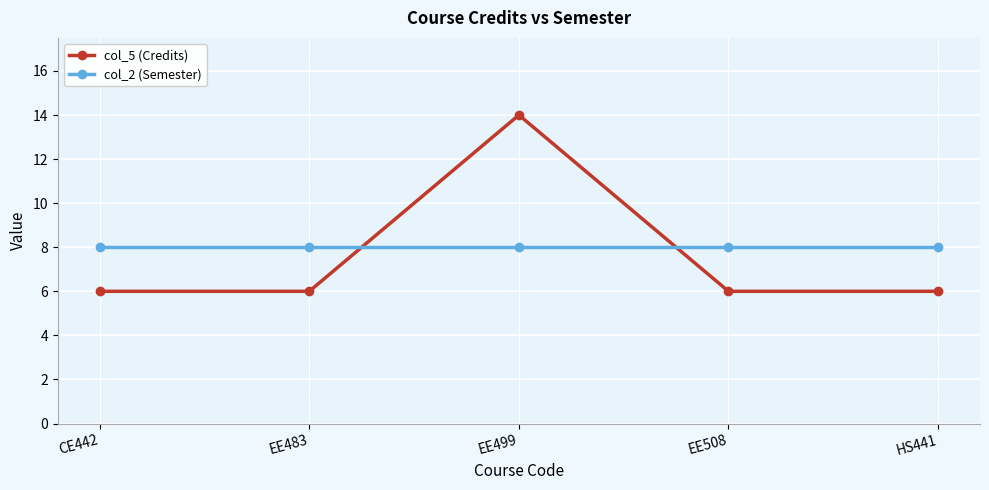

At how many categories does at least one series exceed 13?

1